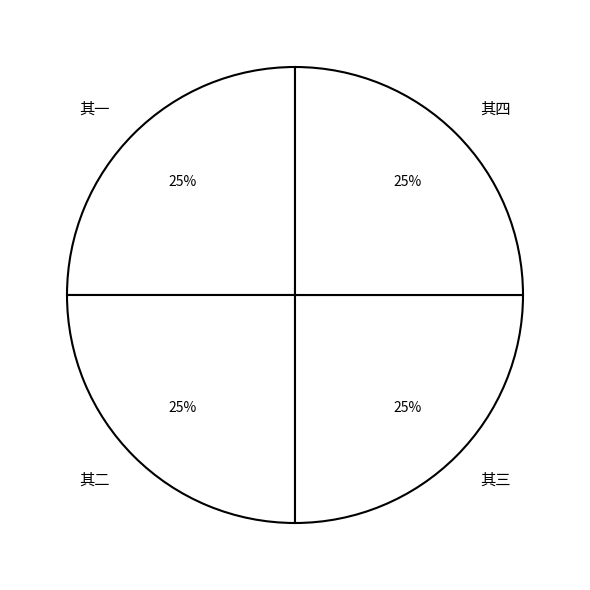

The 其四 slice represents 38% of the pie. True or false?

False